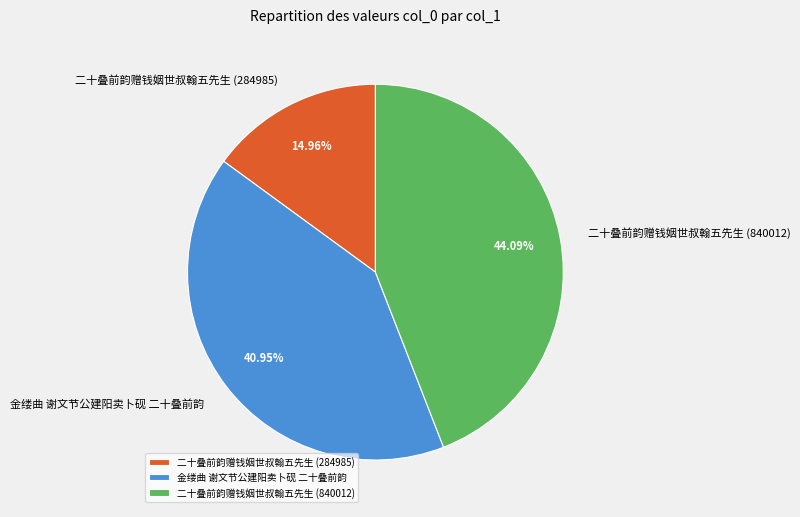

Count the number of slices in the pie.

3